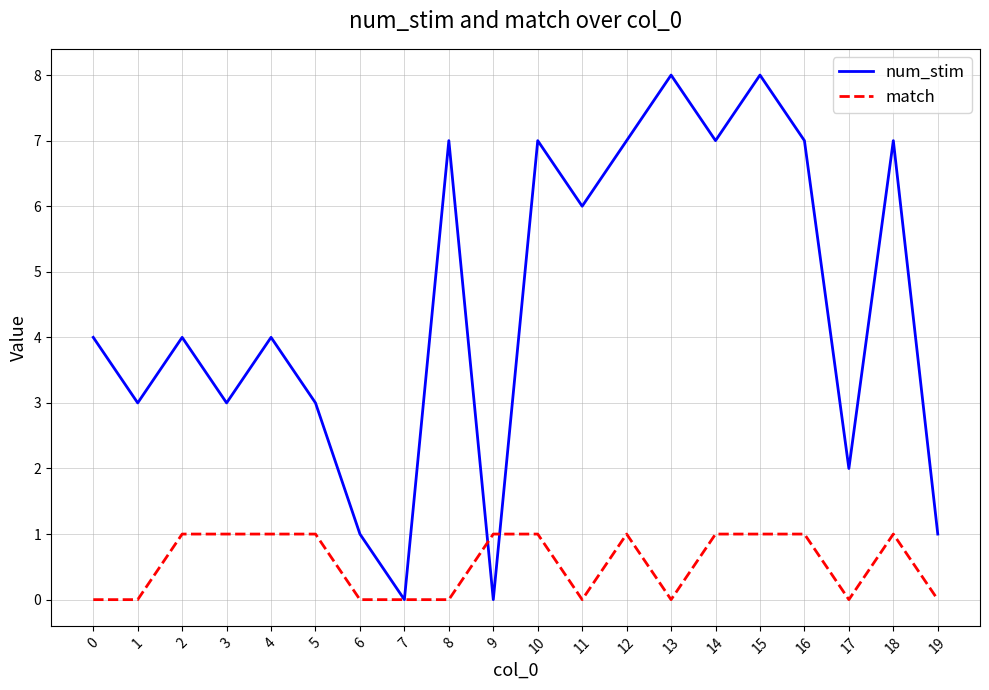

True or false: num_stim has a value of 0 at 9.

True